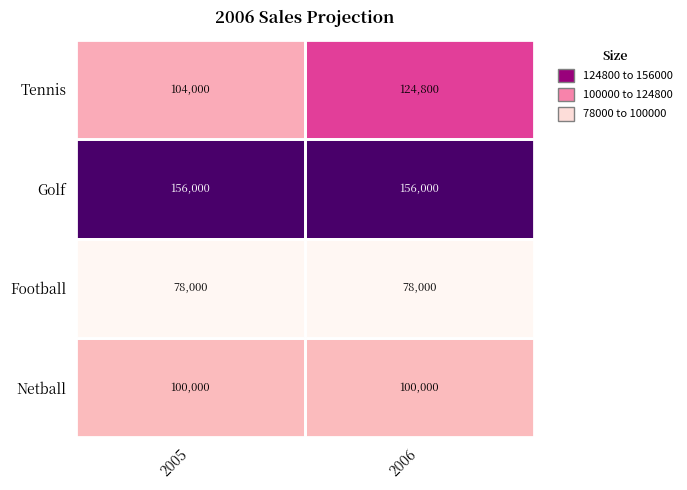

Which series has the largest range (max minus min)?

Tennis